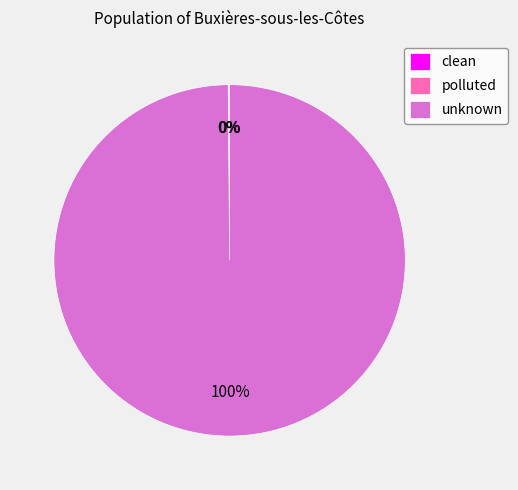

Is there any slice that represents more than half of the pie?

Yes